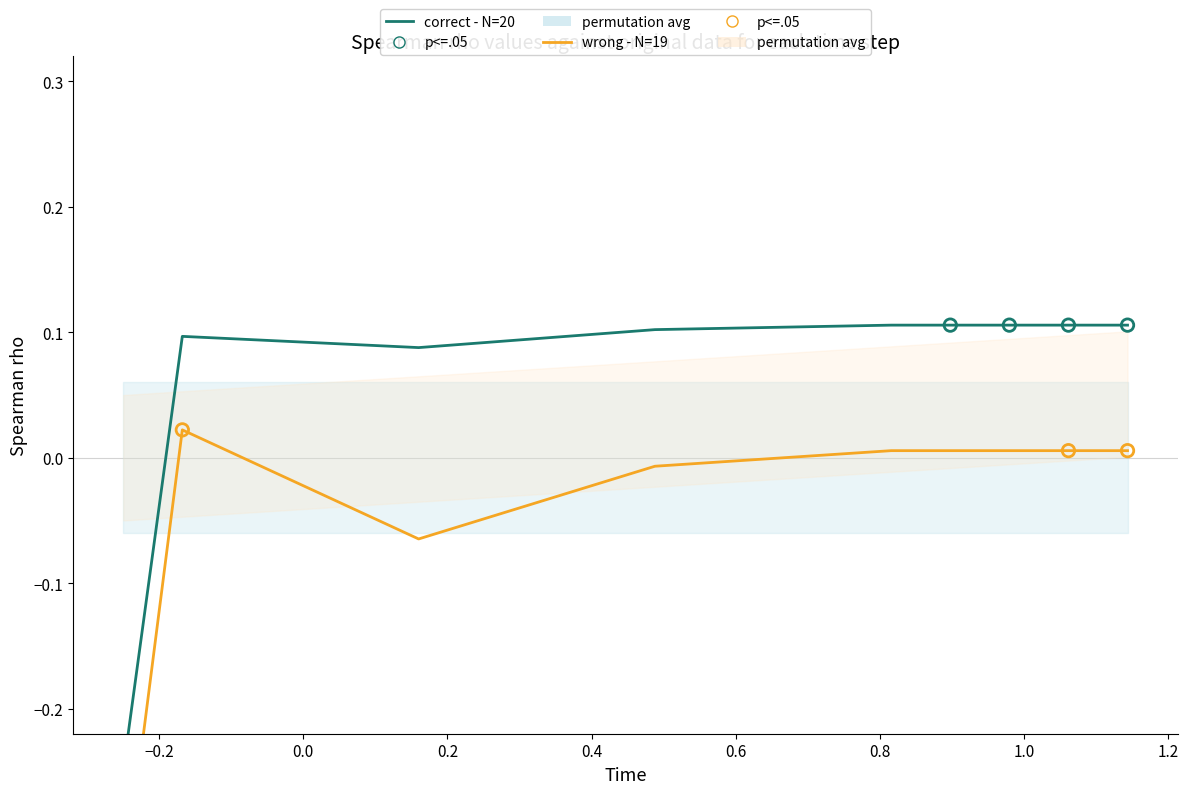

Which series contains the lowest Y value?

wrong - N=19